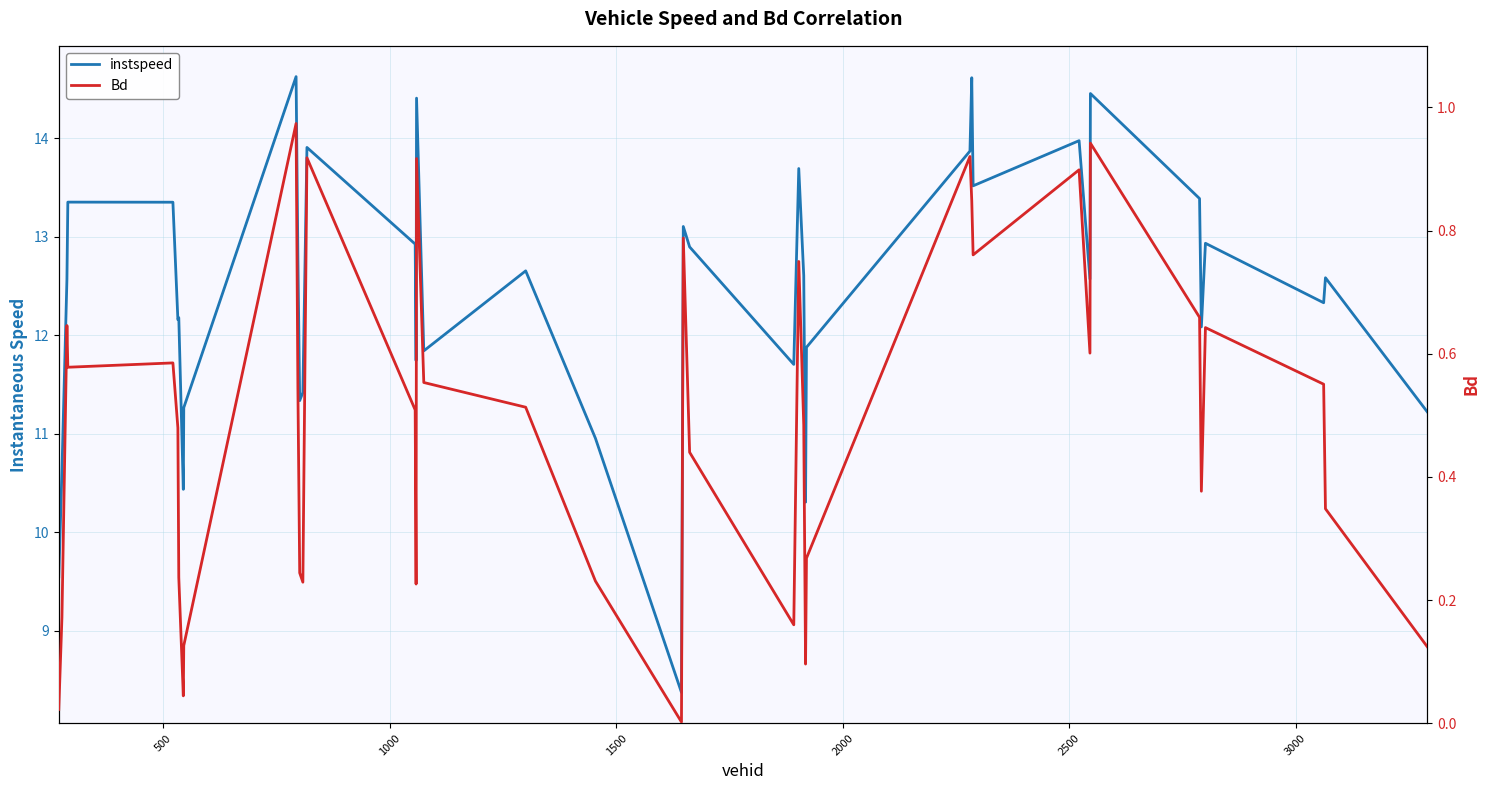

How many categories are shown in the chart?

40